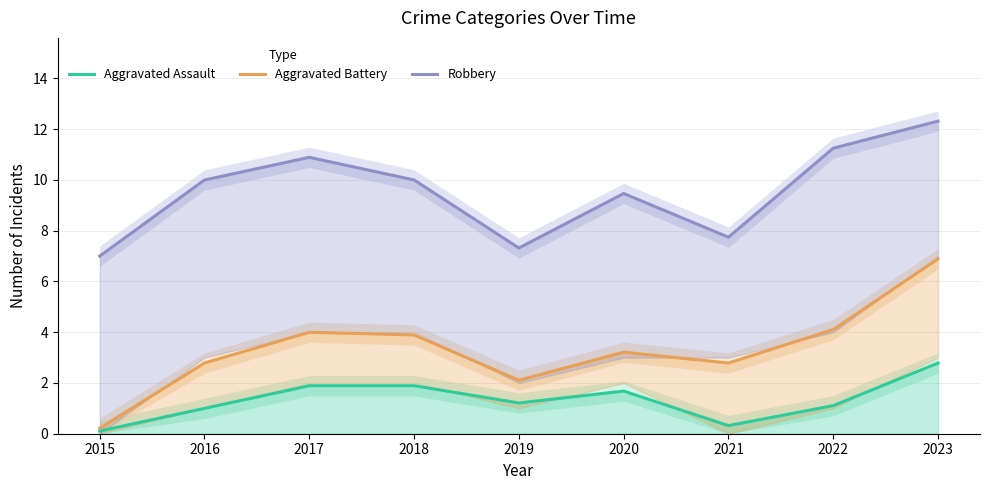

What is the average value of the Robbery series?

9.6